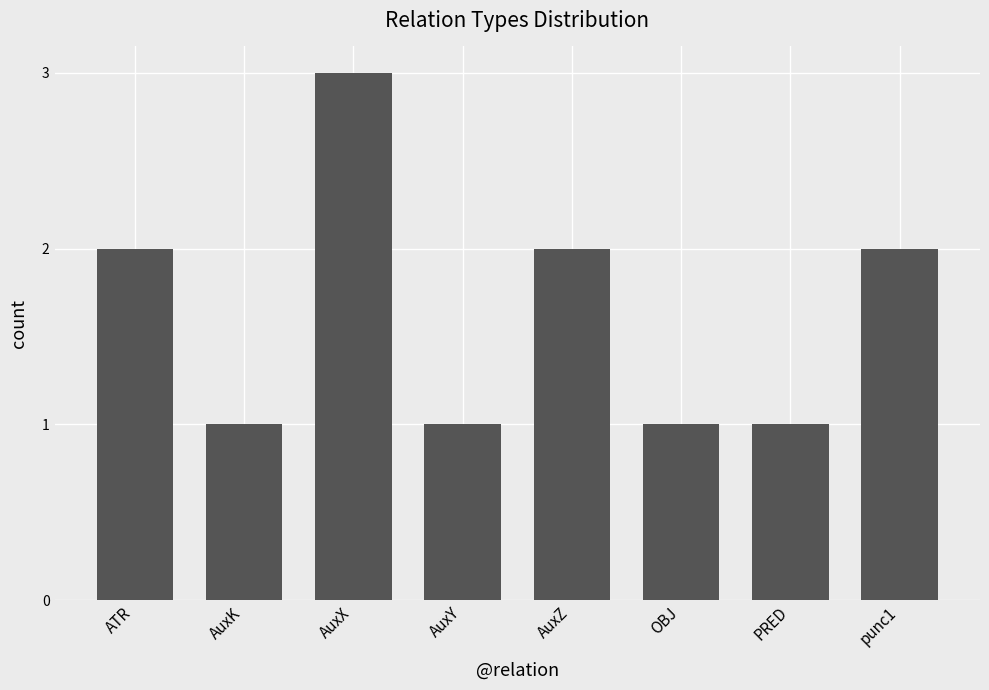

What is the sum of all values?

13